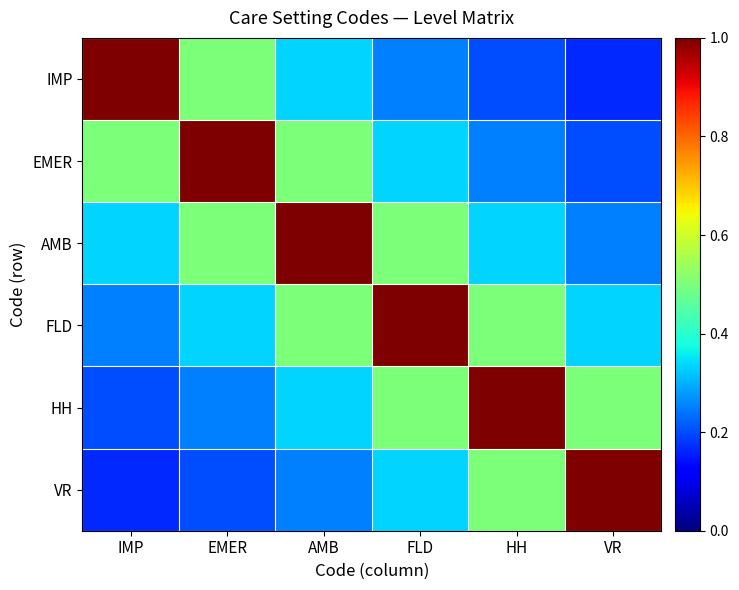

At which category is the sum across all series the highest?

AMB